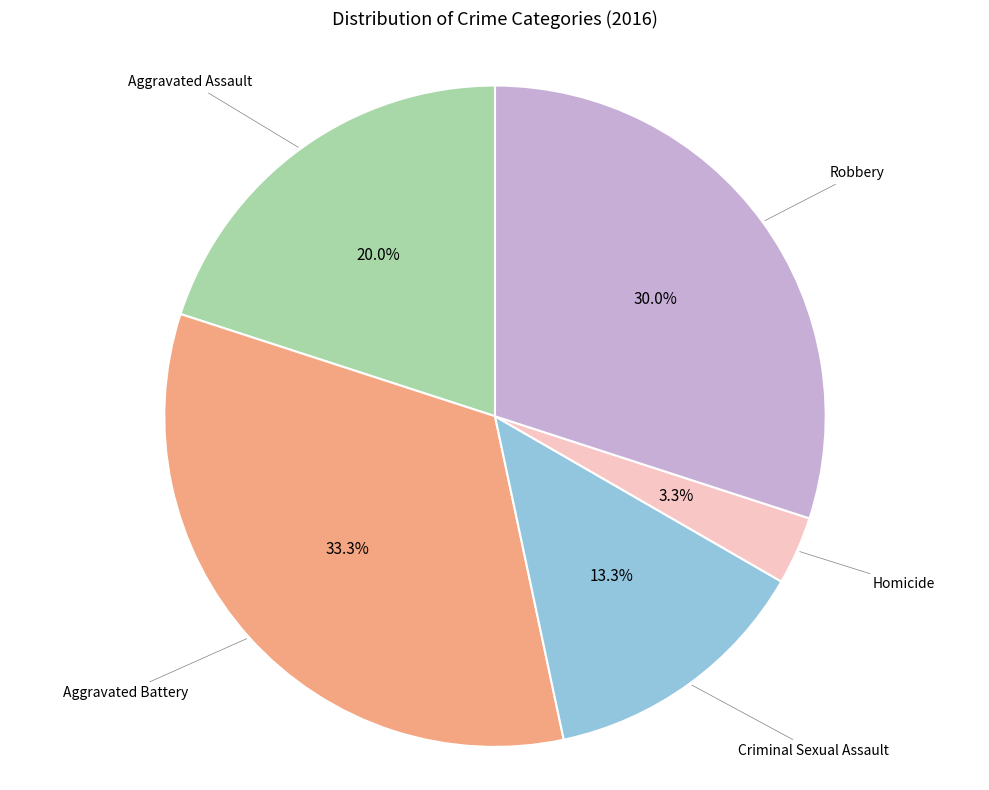

Is there any slice that represents more than half of the pie?

No